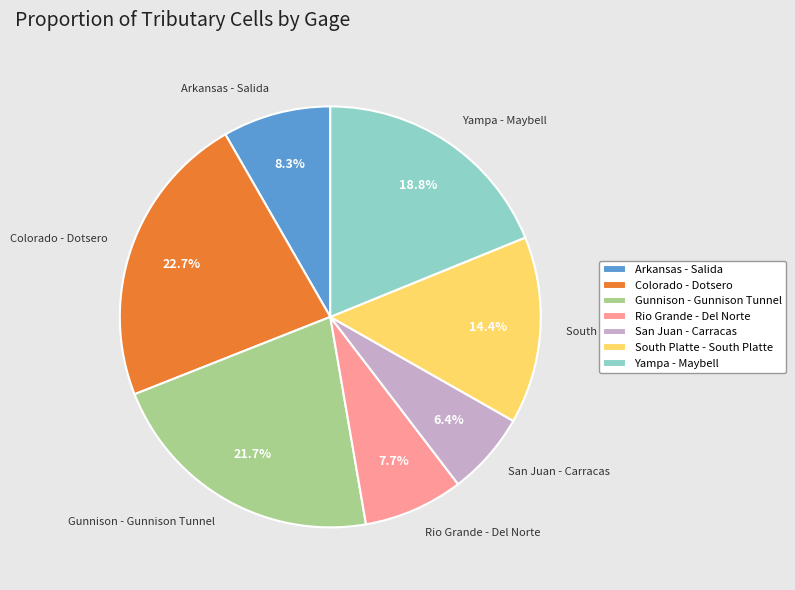

Is there a majority slice in this chart?

No